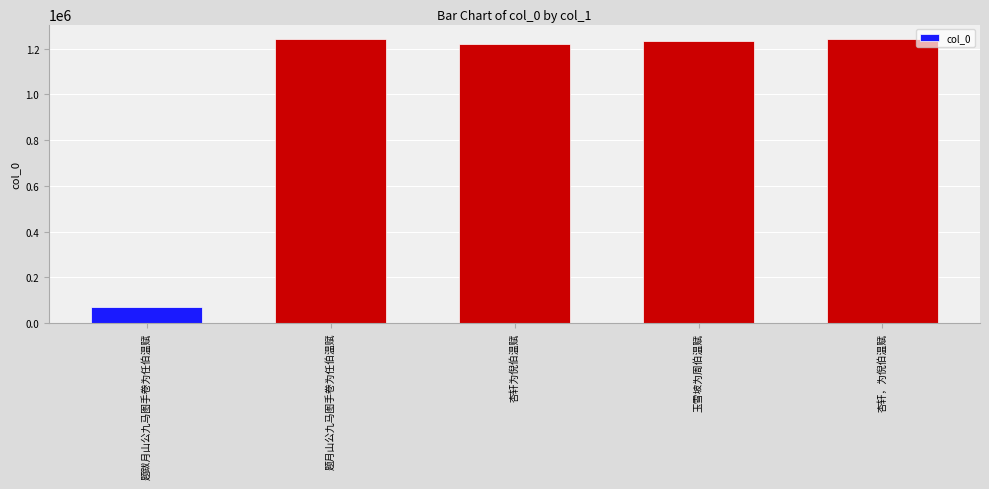

The value at 杏轩，为倪伯温赋 is 790816. True or false?

False